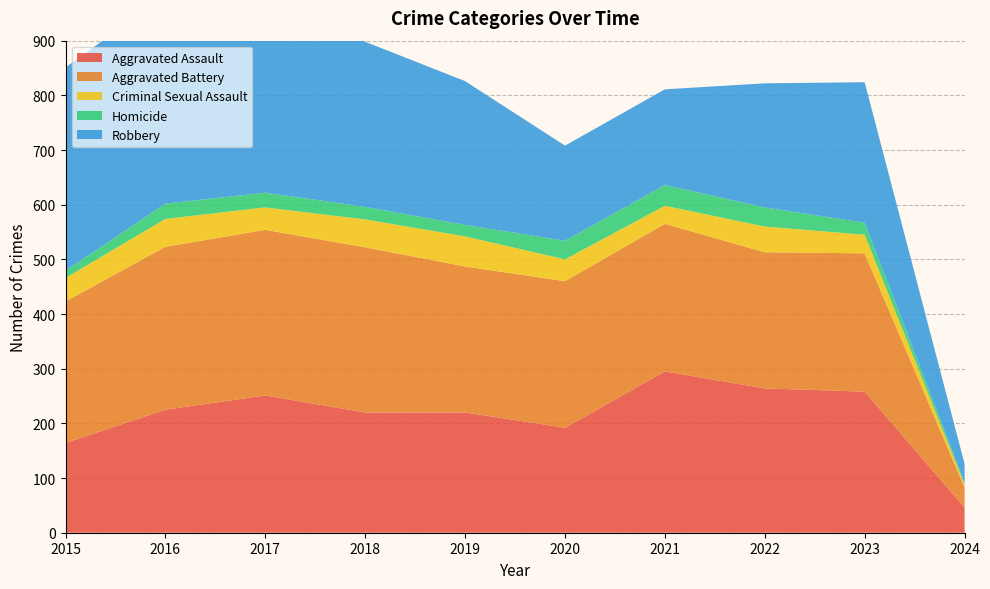

Reading left to right, extract all data points from this chart.

Aggravated Assault: 164	225	251	220	220	192	295	264	258	46
Aggravated Battery: 259	298	303	302	267	268	270	249	253	37
Criminal Sexual Assault: 43	51	41	51	55	40	33	47	34	5
Homicide: 13	28	27	23	21	34	38	35	22	4
Robbery: 372	381	356	302	263	174	175	227	257	34